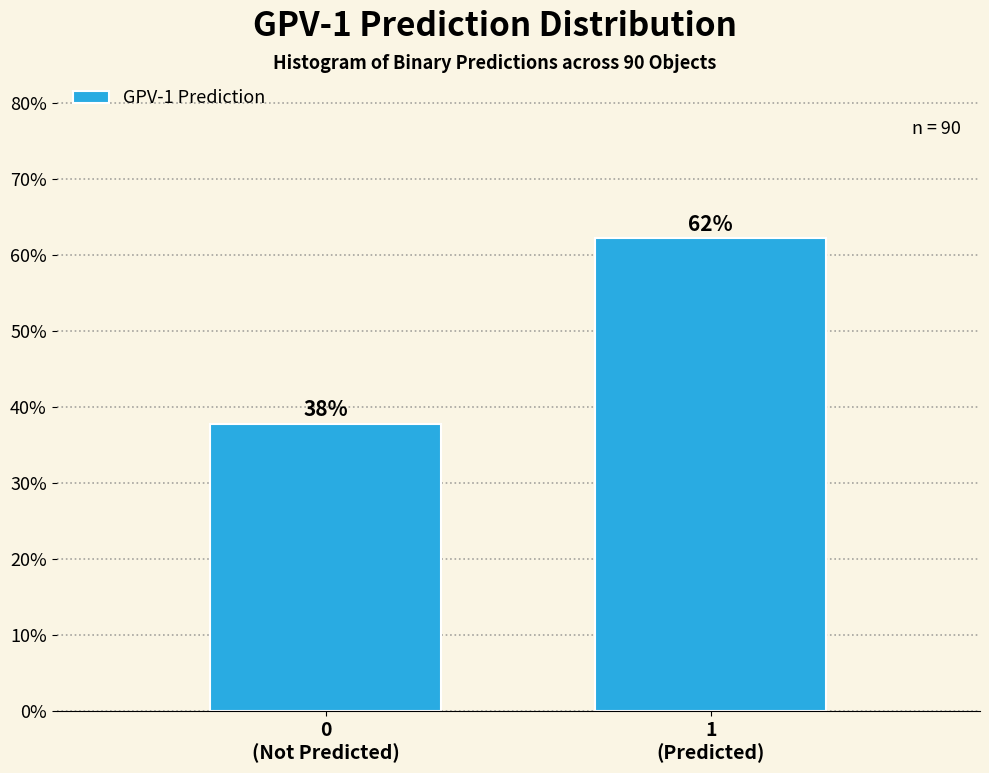

What is the value of the 1st bar from the left?

37.8